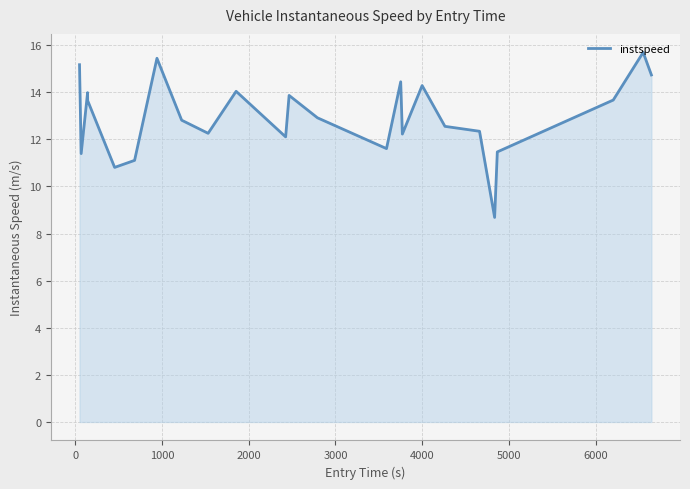

Count the number of values greater than 12.

18